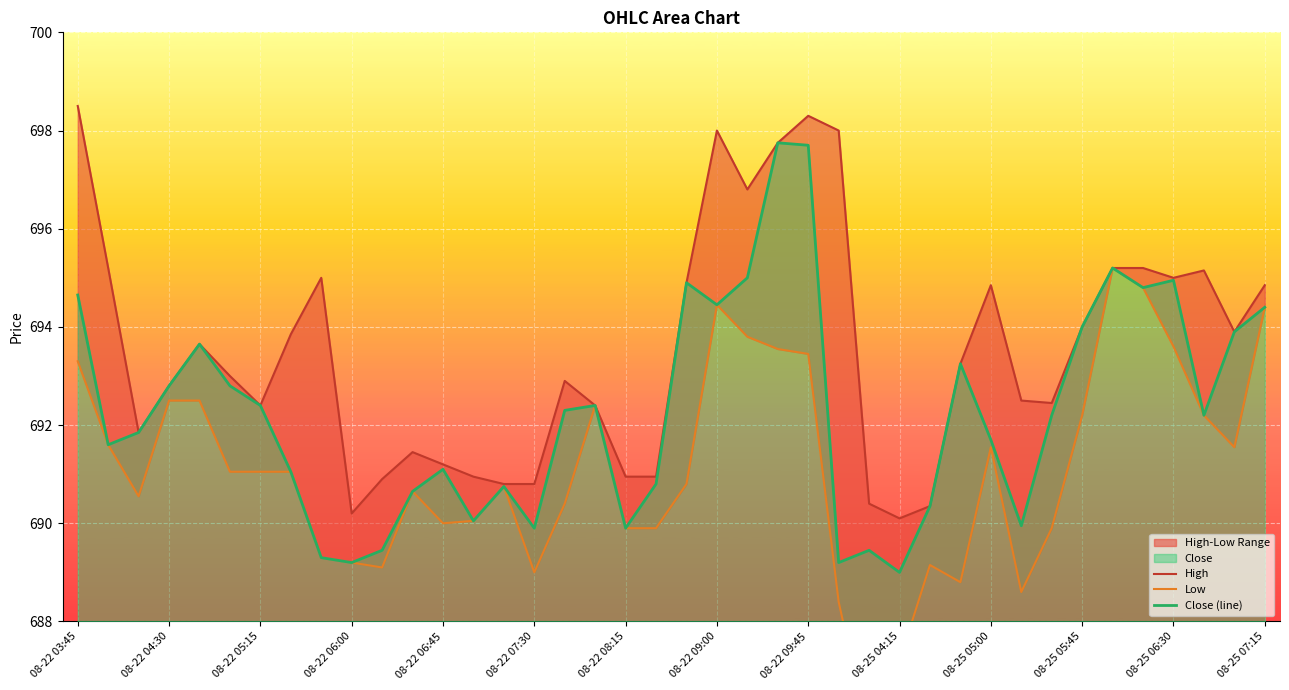

How many lines are shown in the chart?

3